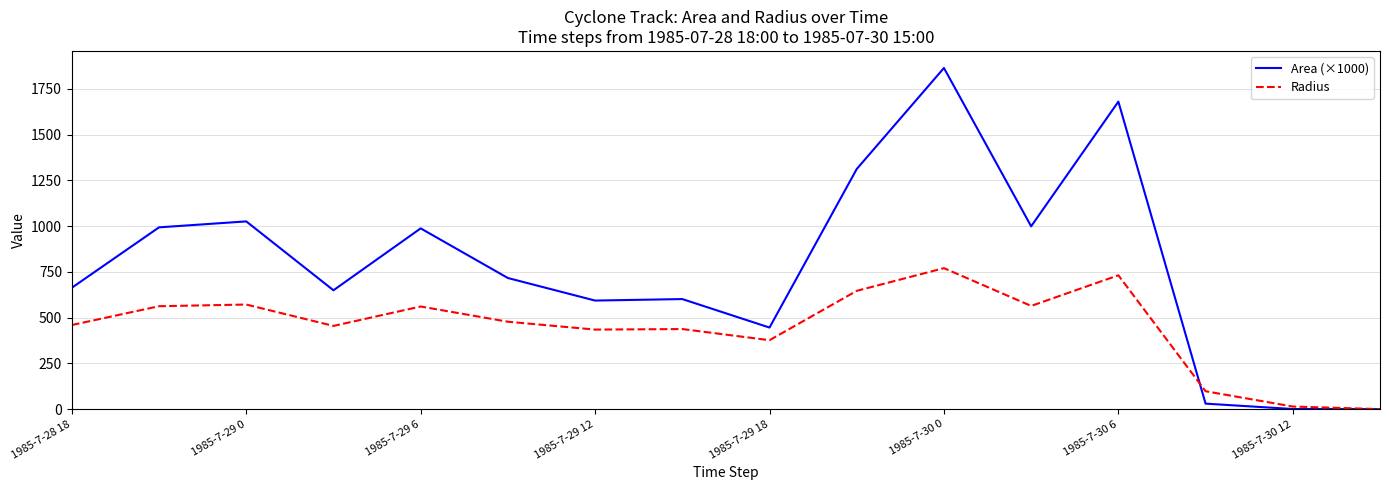

List the series in order of their overall mean, highest first.

Area (×1000), Radius